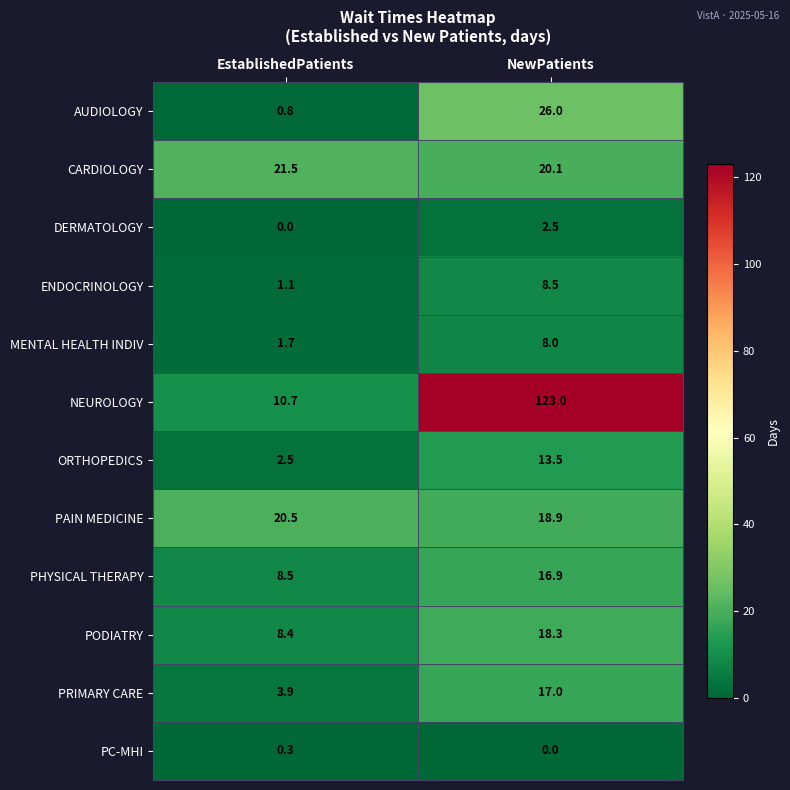

Reading left to right, list all the values displayed in this chart.

AUDIOLOGY: EstablishedPatients=0.8	NewPatients=26.0
CARDIOLOGY: EstablishedPatients=21.5	NewPatients=20.1
DERMATOLOGY: EstablishedPatients=0.0	NewPatients=2.5
ENDOCRINOLOGY: EstablishedPatients=1.1	NewPatients=8.5
MENTAL HEALTH INDIV: EstablishedPatients=1.7	NewPatients=8.0
NEUROLOGY: EstablishedPatients=10.7	NewPatients=123.0
ORTHOPEDICS: EstablishedPatients=2.5	NewPatients=13.5
PAIN MEDICINE: EstablishedPatients=20.5	NewPatients=18.9
PHYSICAL THERAPY: EstablishedPatients=8.5	NewPatients=16.9
PODIATRY: EstablishedPatients=8.4	NewPatients=18.3
PRIMARY CARE: EstablishedPatients=3.9	NewPatients=17.0
PC-MHI: EstablishedPatients=0.3	NewPatients=0.0